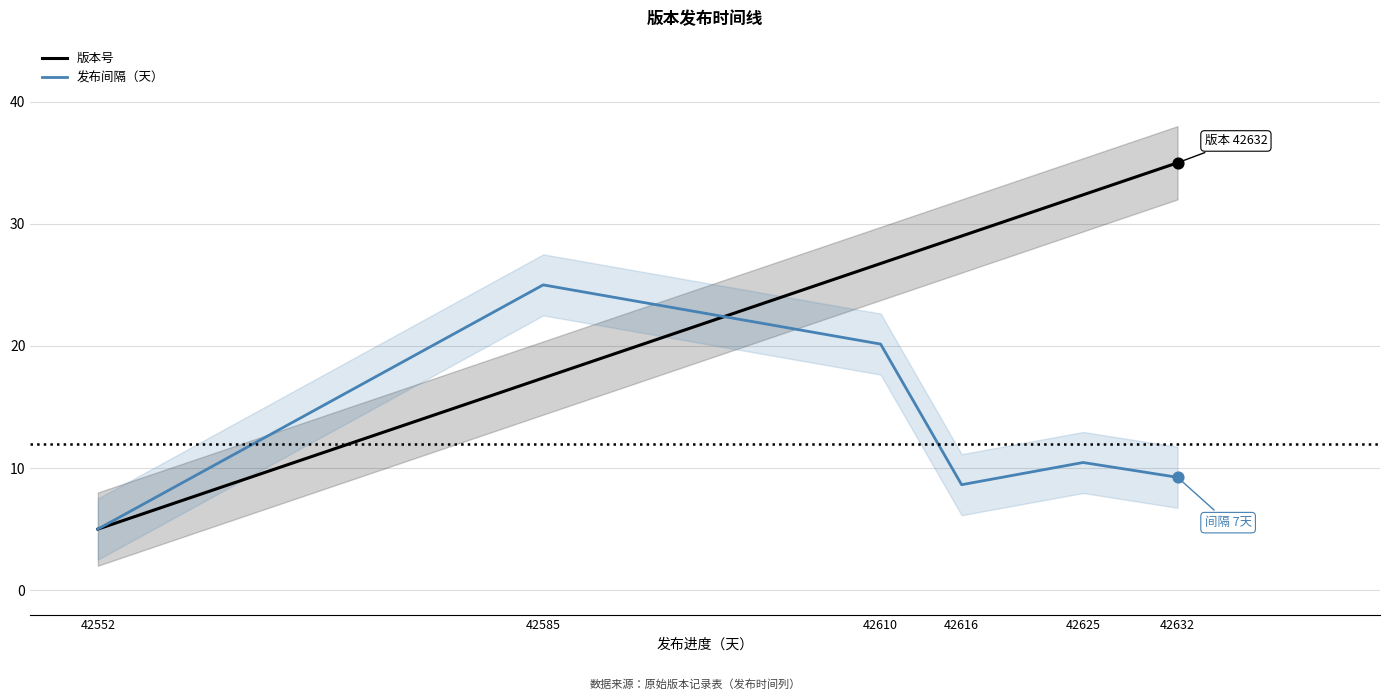

Which series has the largest total across all categories?

版本号